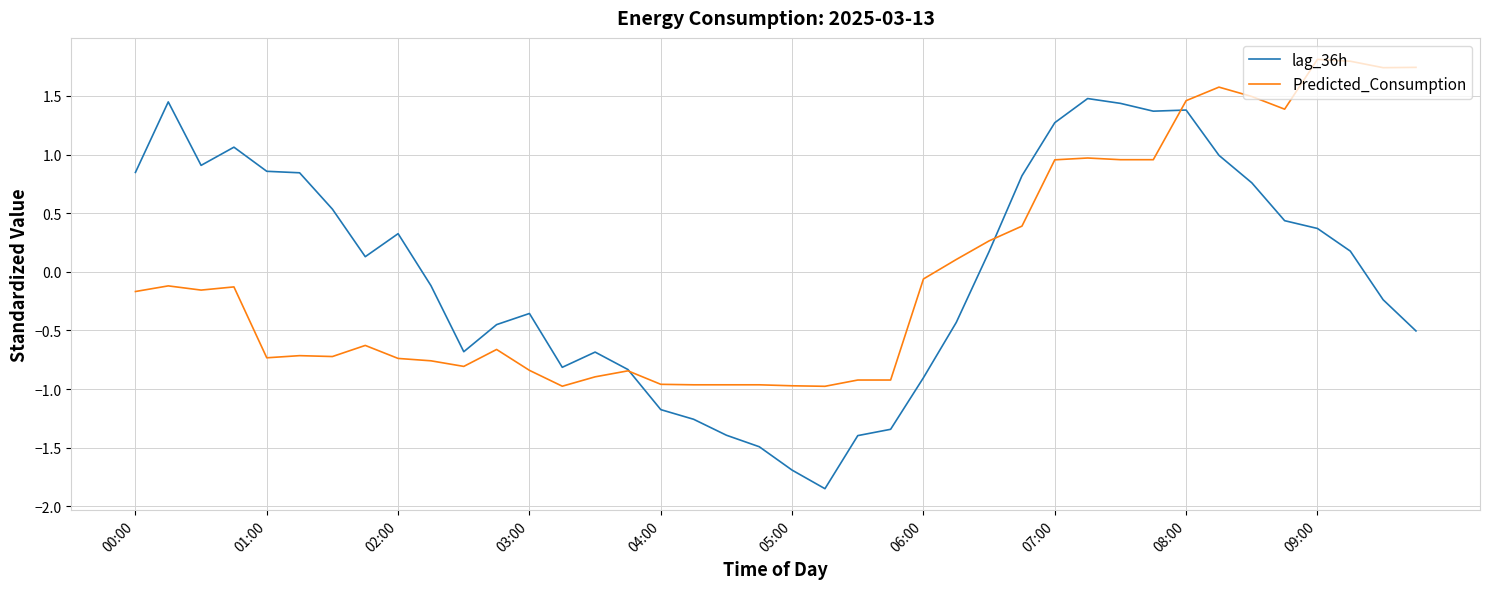

What is the maximum value shown in the chart?

1.8